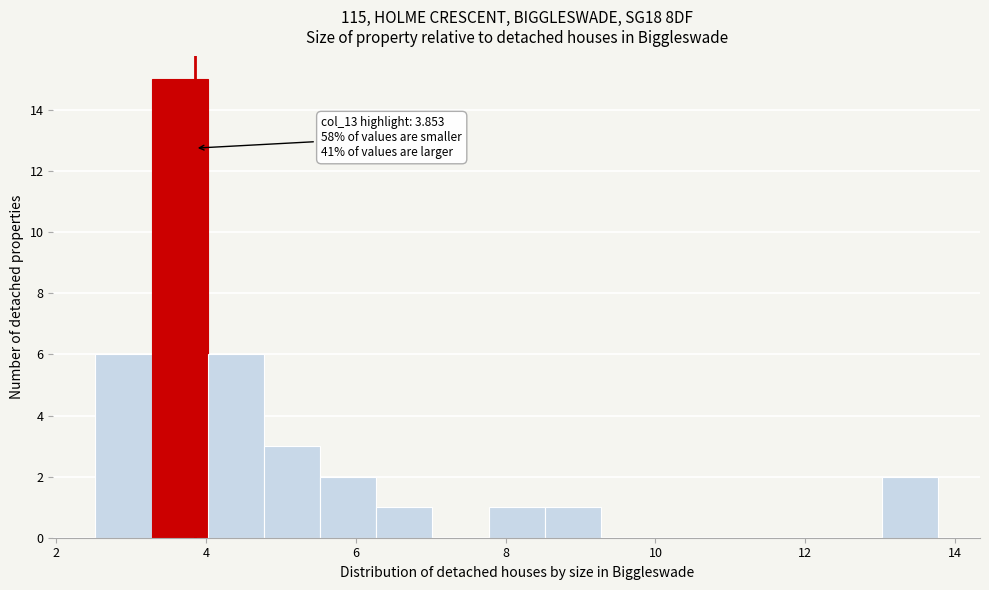

Around what value on the x-axis is the tallest bar? Give the approximate position of its centre, as read against the axis.

3.6